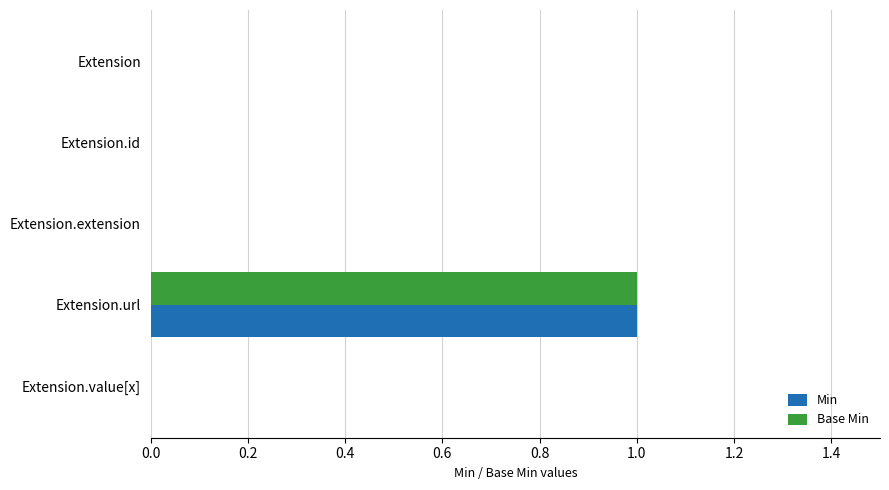

True or false: Min has a value of 0 at Extension.id.

True